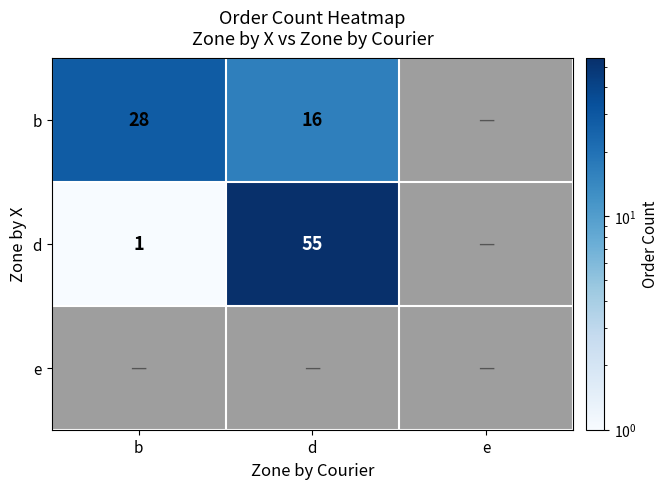

Between e and b, which is larger?

b